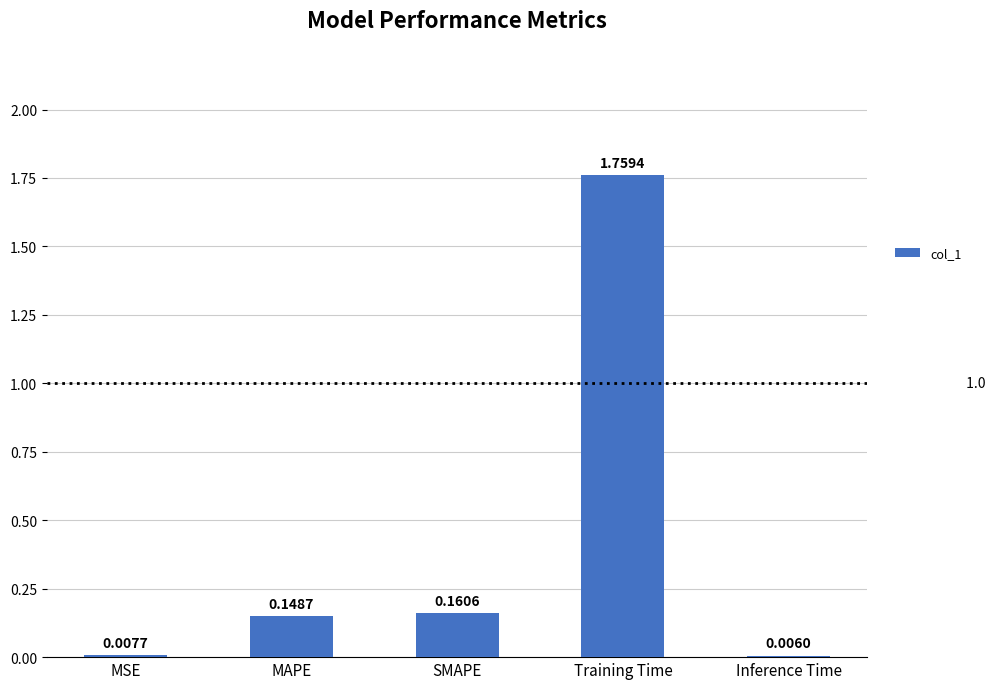

Are the bars horizontal?

No